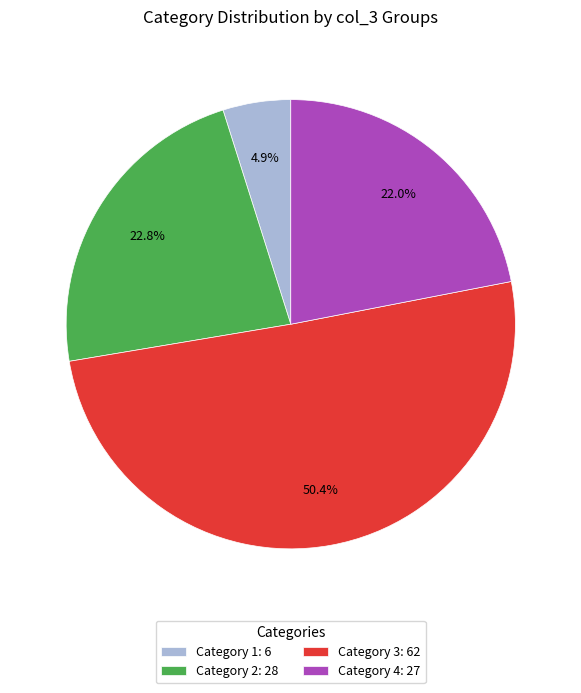

Do Category 3: 62 and Category 4: 27 together represent more than half of the pie?

Yes